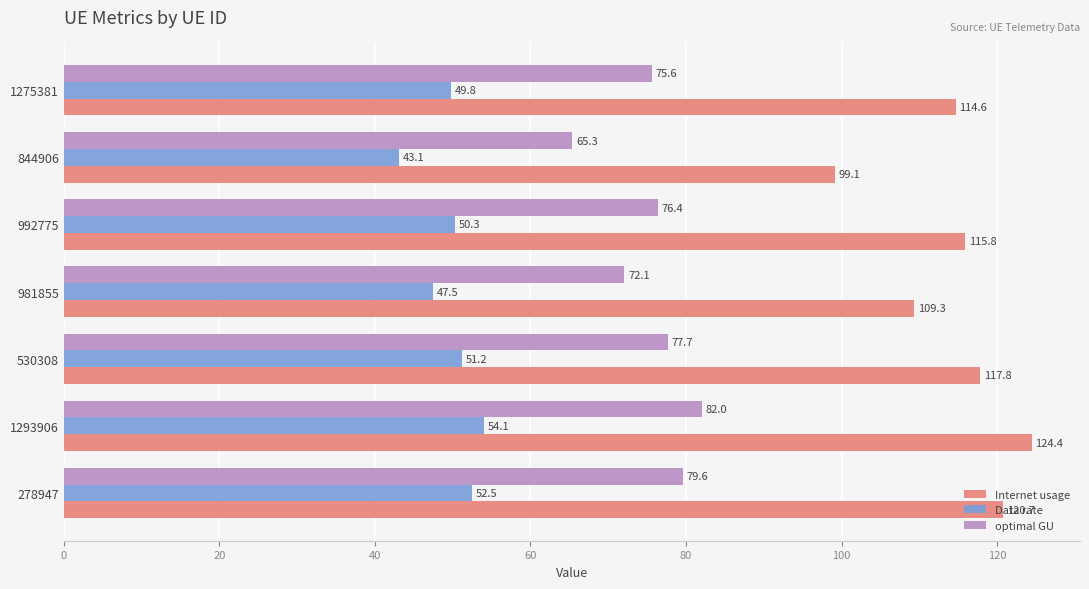

List the series in order of their overall mean, highest first.

Internet usage, optimal GU, Data rate